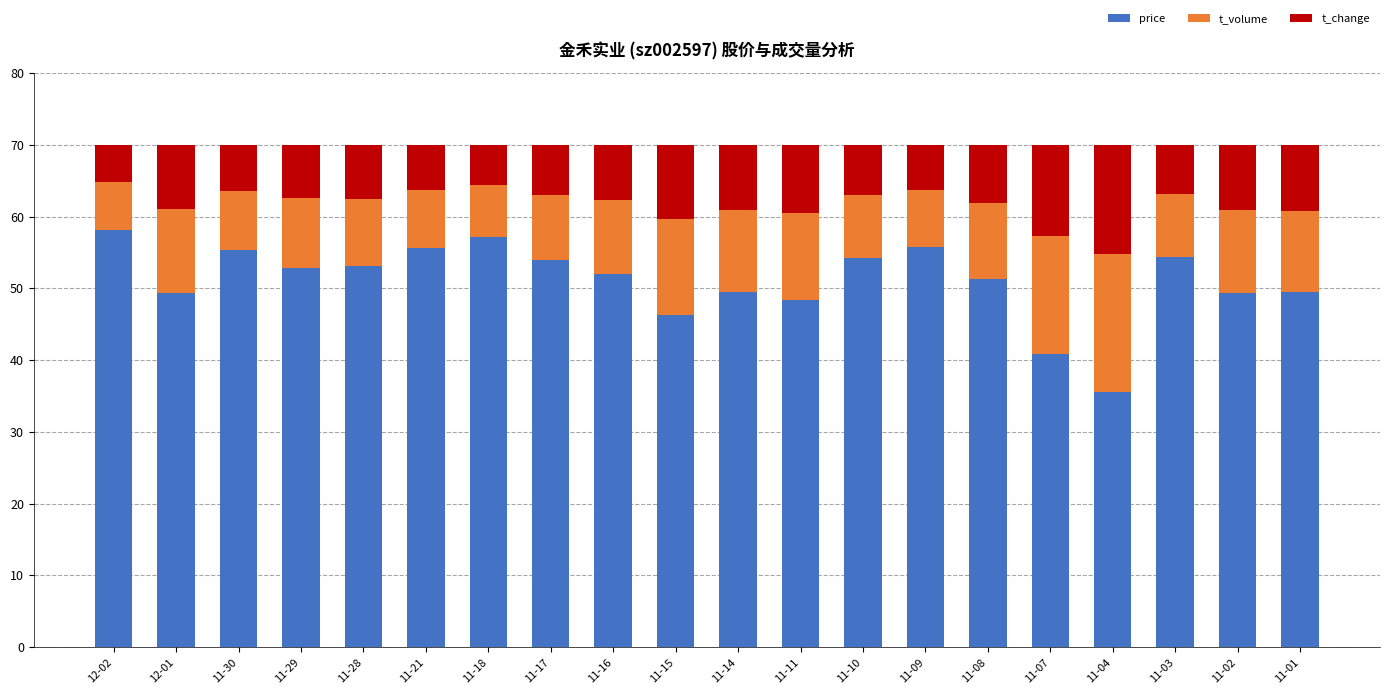

The value of price at 11-28 is 34.4. True or false?

False